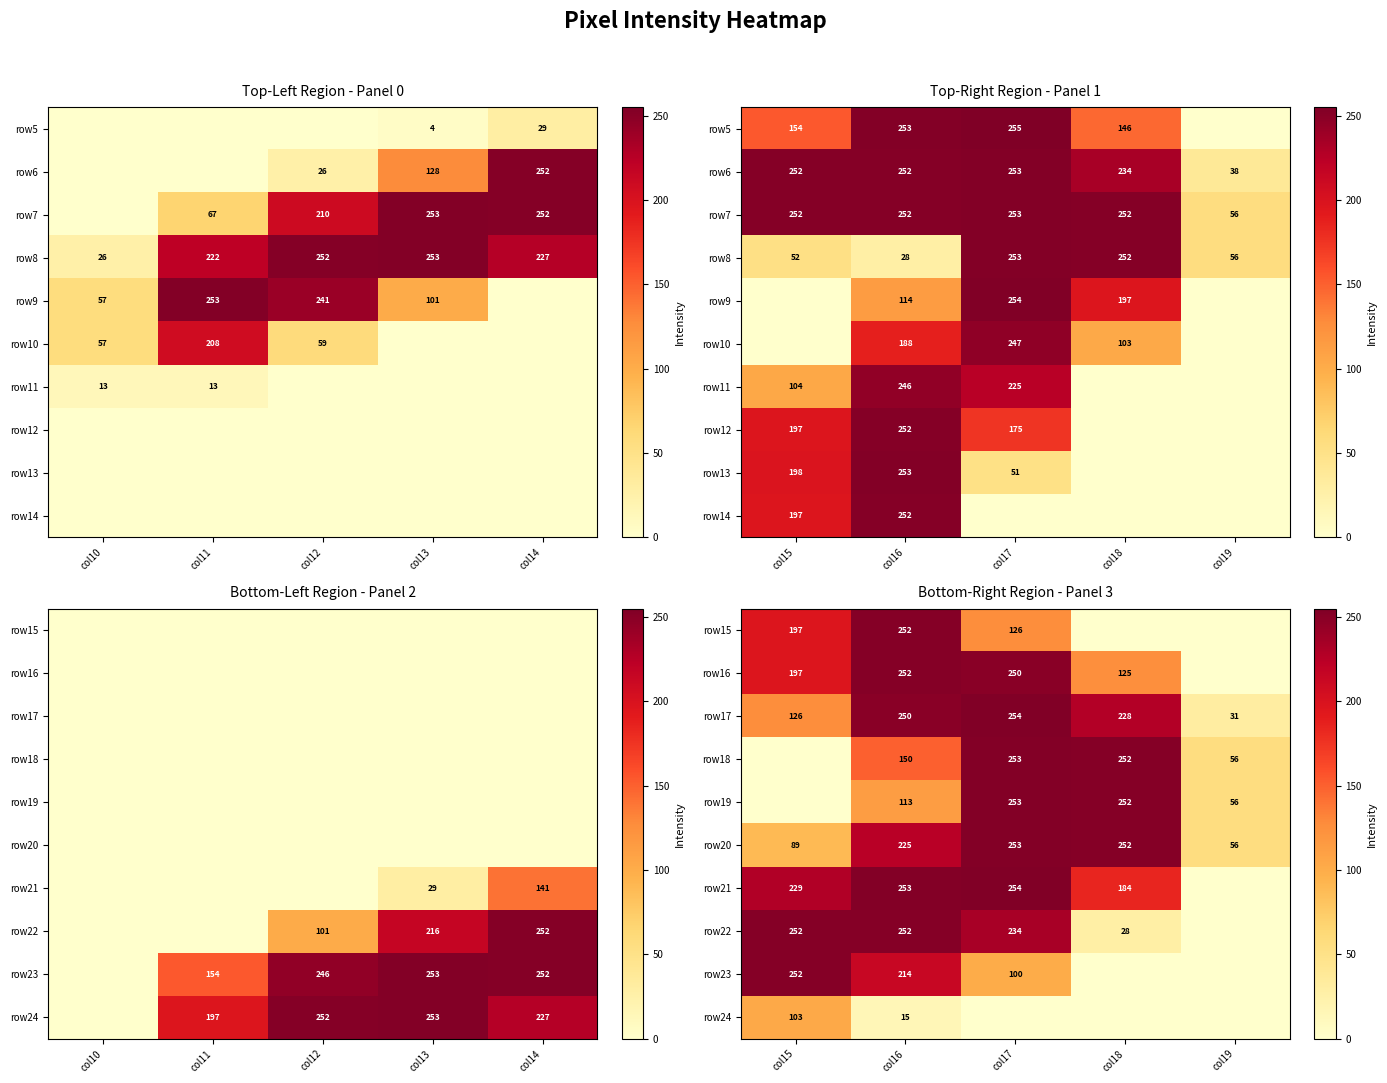

At which category is the sum across all series the highest?

col17